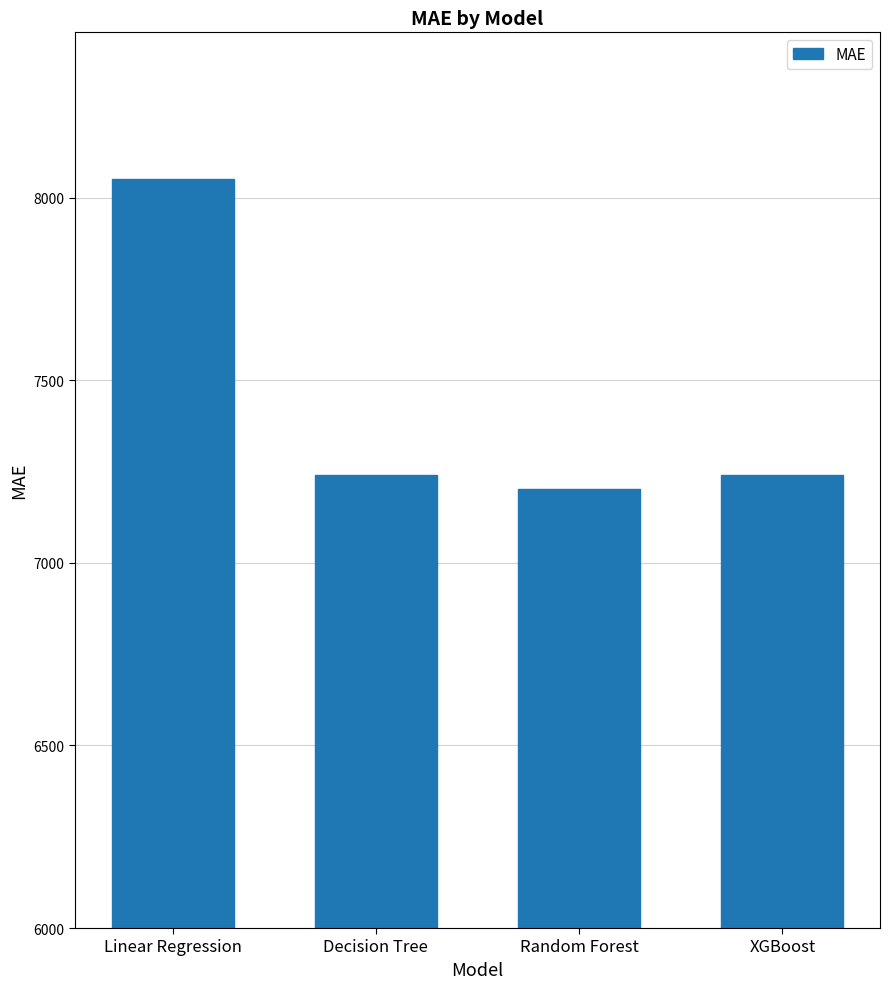

What is the minimum value shown in the chart?

7201.3